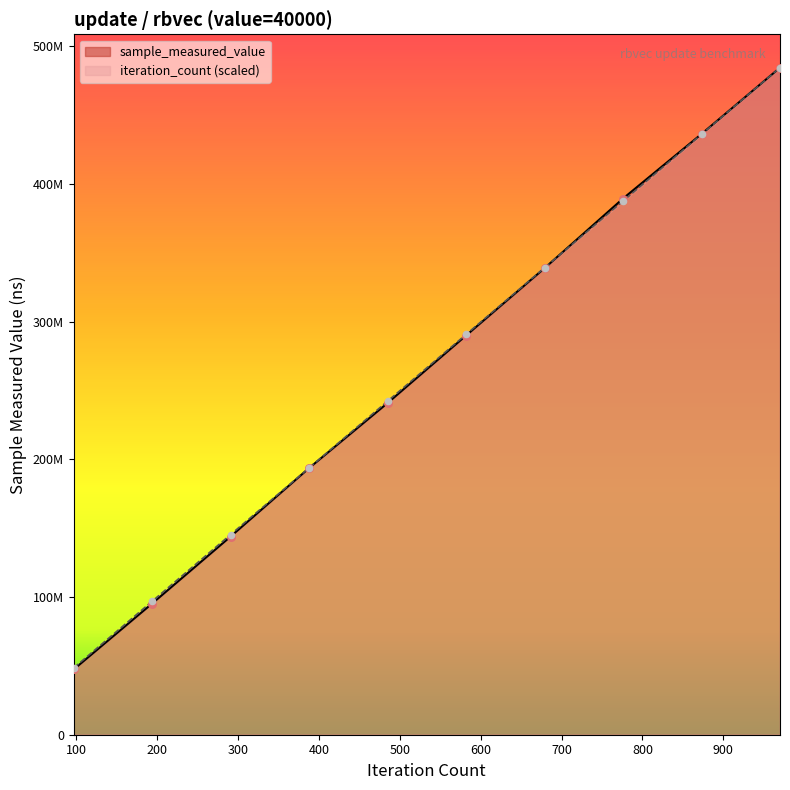

Which series has the widest spread of Y values?

sample_measured_value